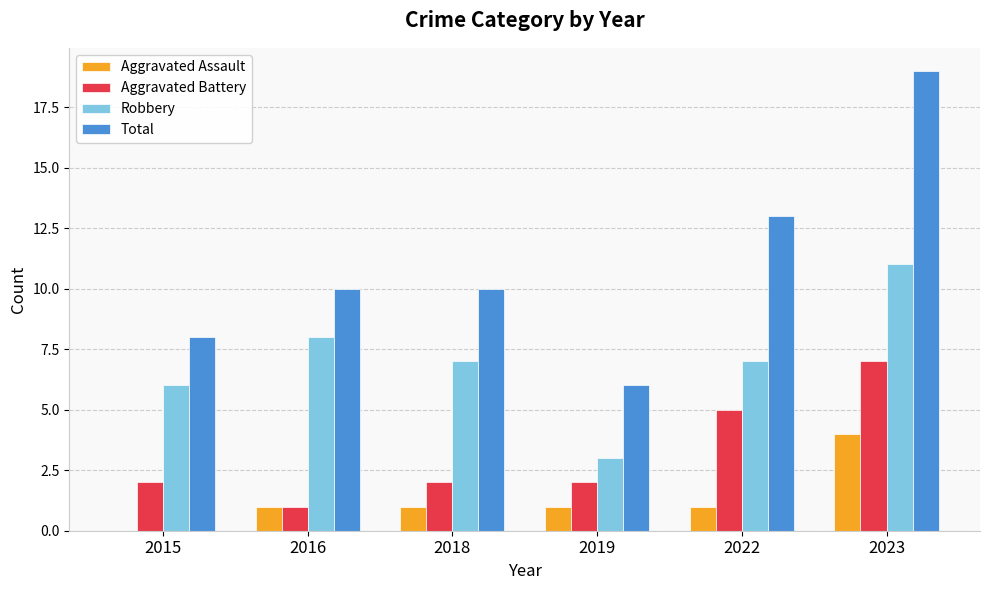

What is the sum of the Total values at 2023 and 2019?

25